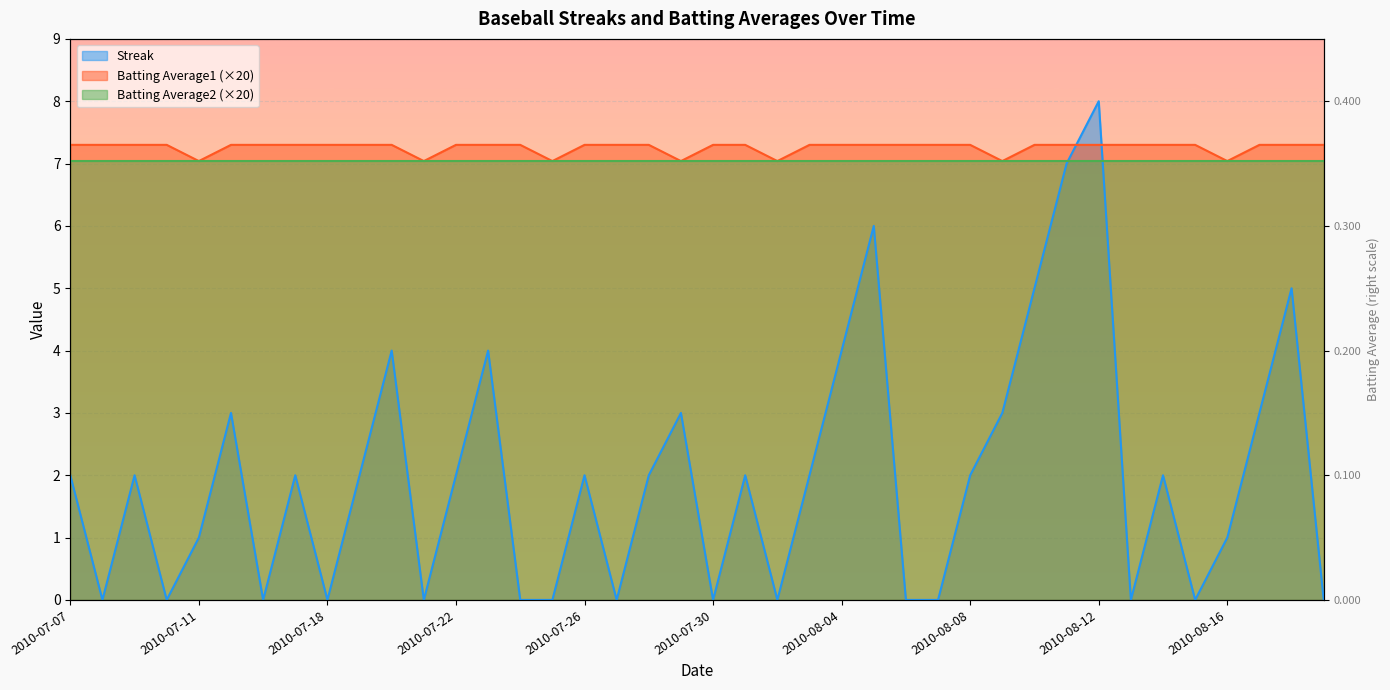

Which has a higher value, 2010-07-20 or 2010-08-11?

2010-08-11